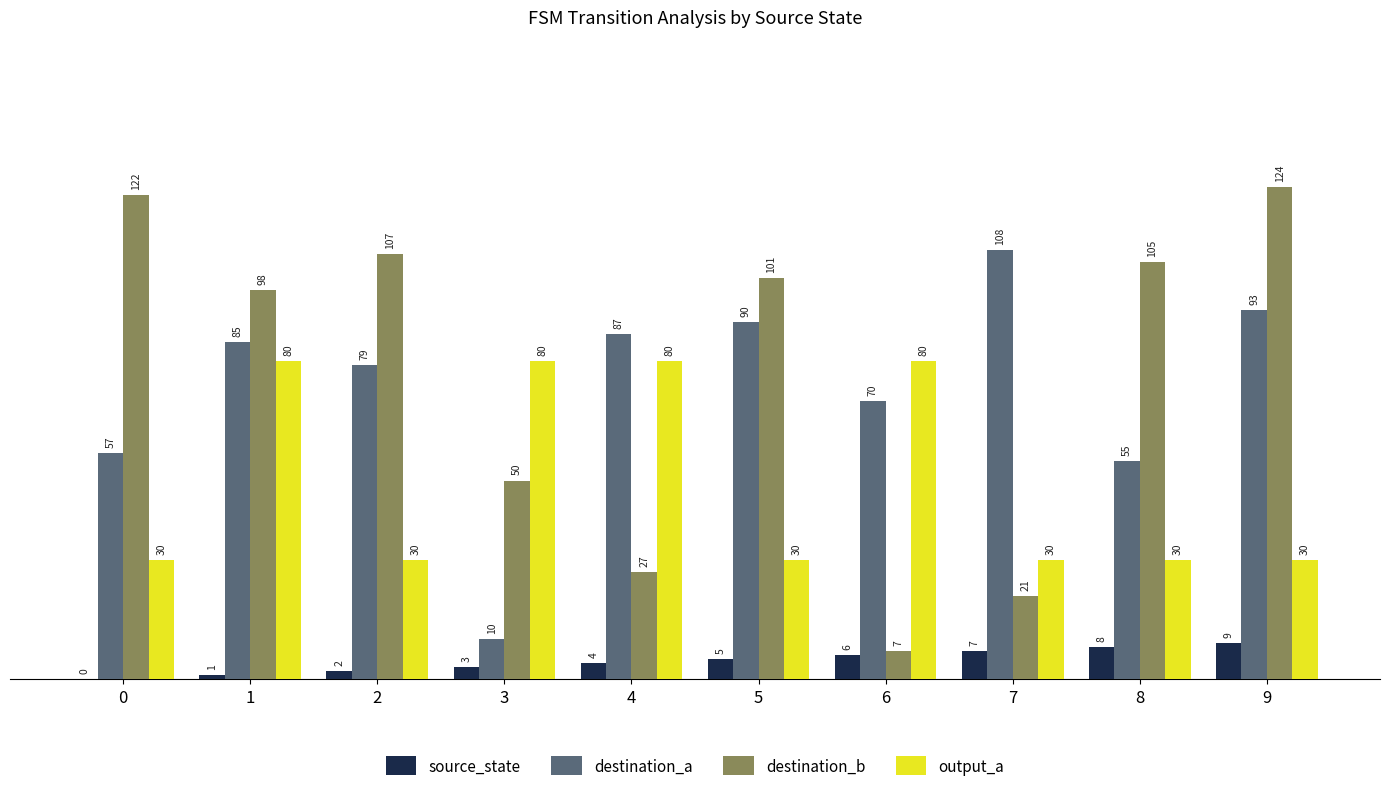

How many output_a values are between 30 and 80?

10